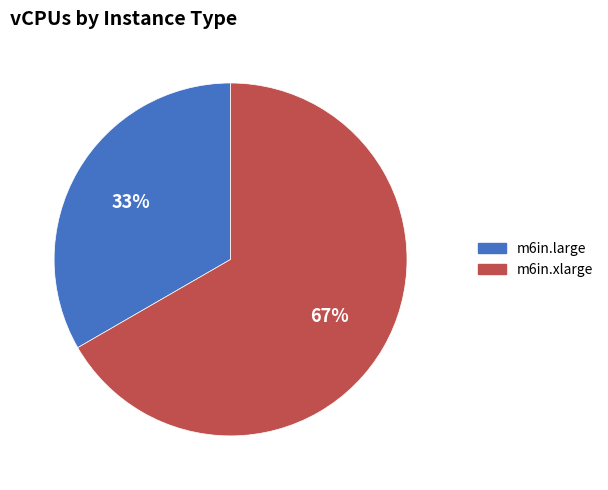

Which slice is the smallest?

m6in.large